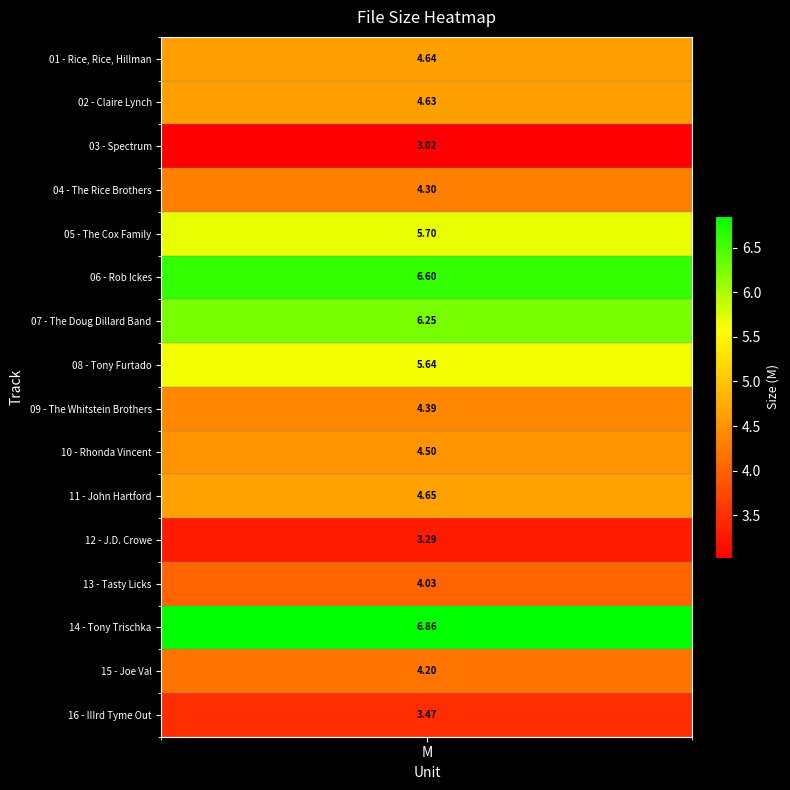

What is the ratio of the value at 03 - Spectrum to the value at 09 - The Whitstein Brothers?

0.7